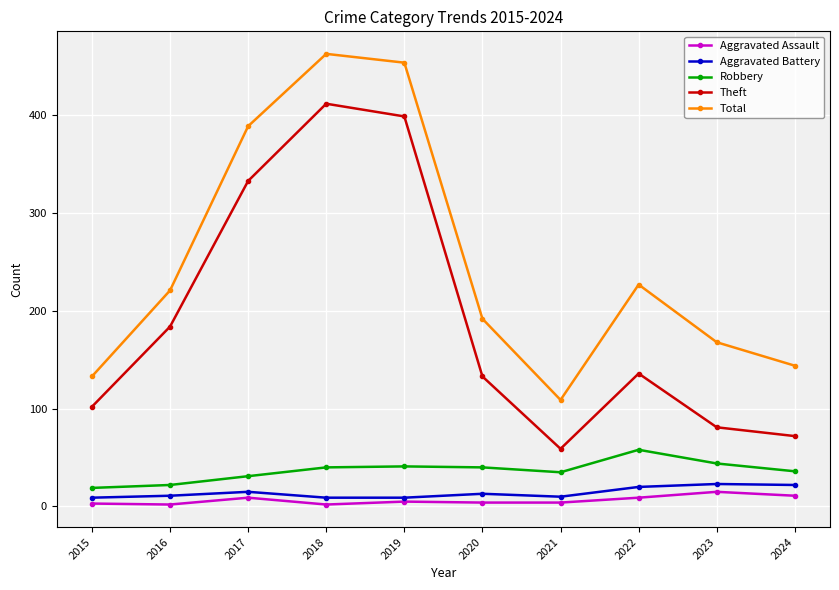

What is the value of the Aggravated Battery point at the 3rd from the left?

15